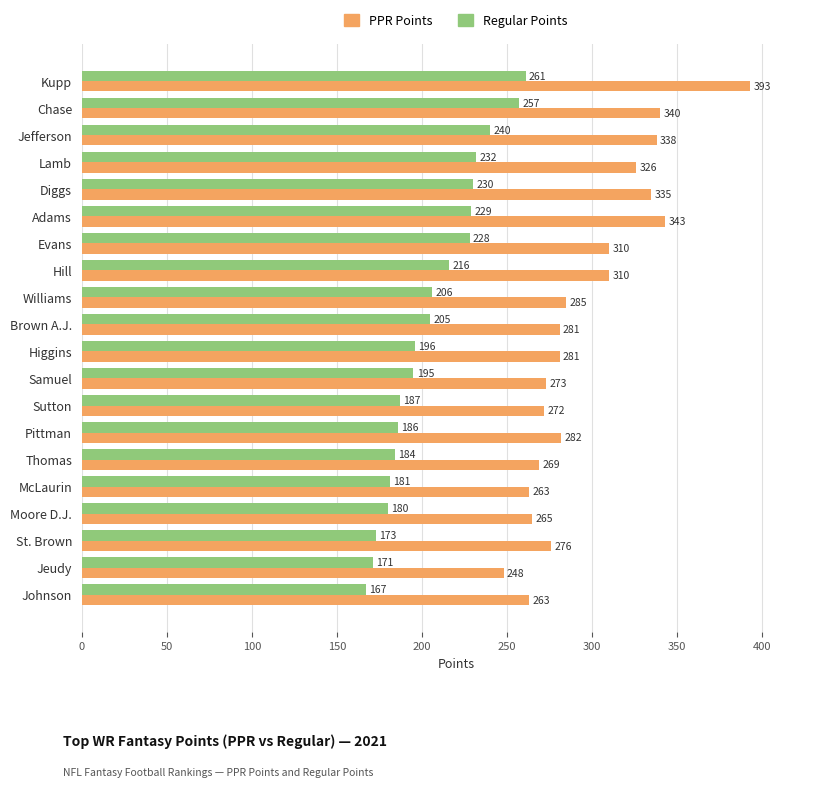

How many data points in PPR Points are less than 282?

10